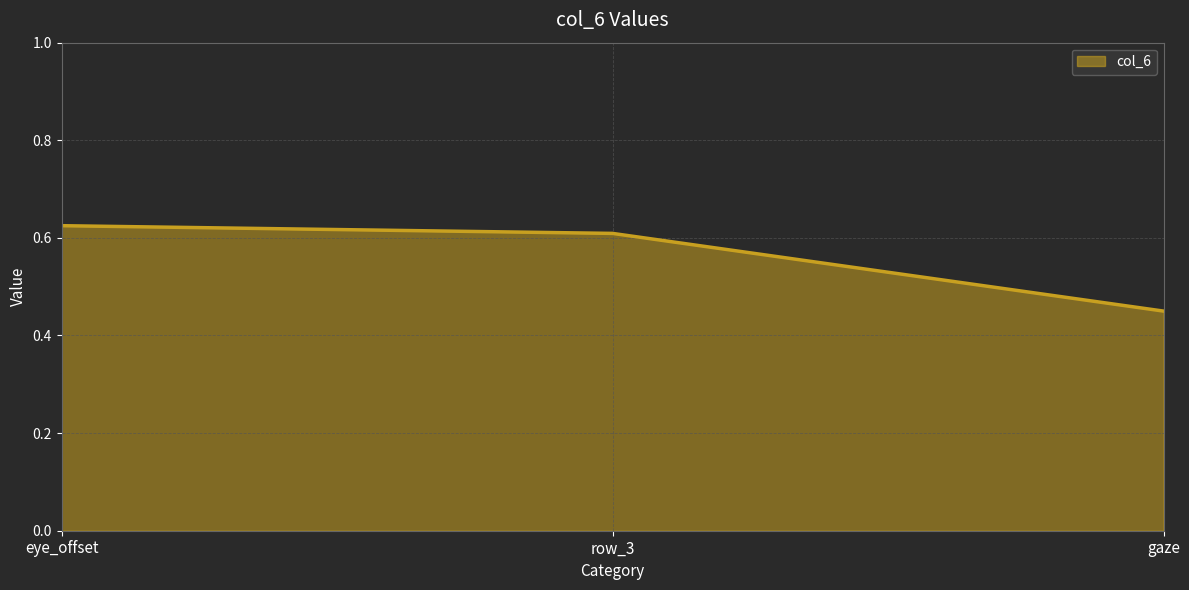

The chart shows a value of 0.6 at eye_offset. True or false?

True